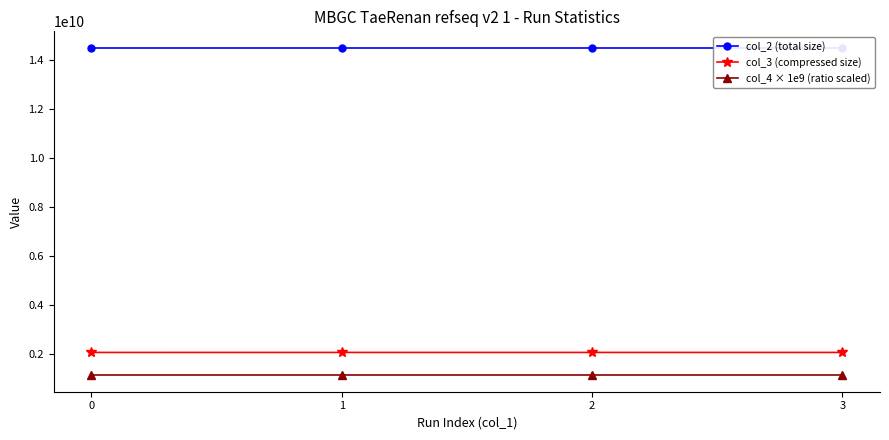

True or false: col_4 × 1e9 (ratio scaled) has more than 1 points higher than both neighbors.

False